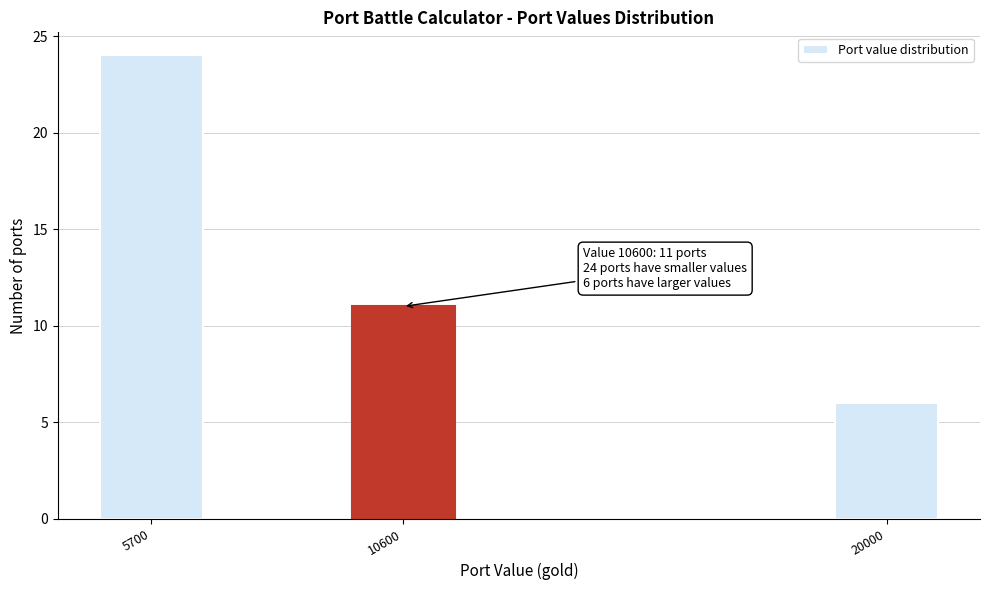

Reading left to right, what are all the values shown in this chart?

5700=24	10600=11	20000=6